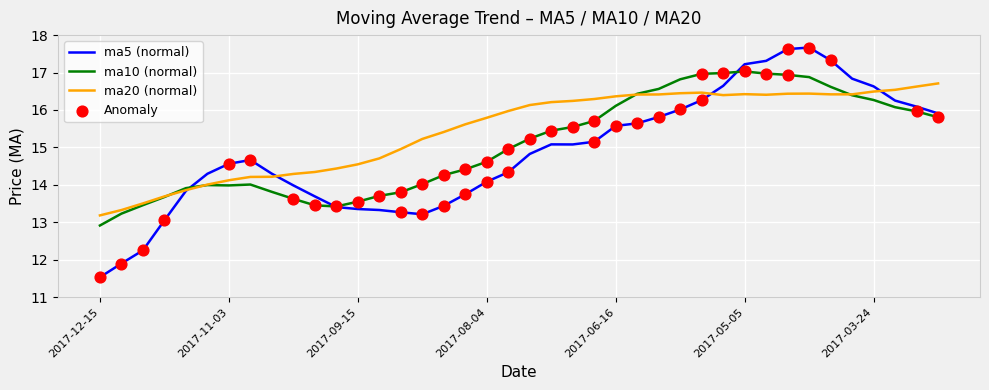

Which series has the largest total across all categories?

ma20 (normal)